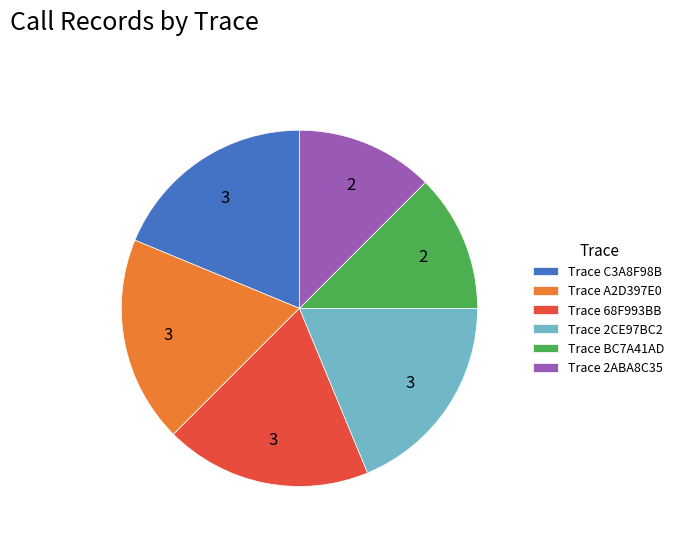

Between Trace 2ABA8C35 and Trace C3A8F98B, which is larger?

Trace C3A8F98B